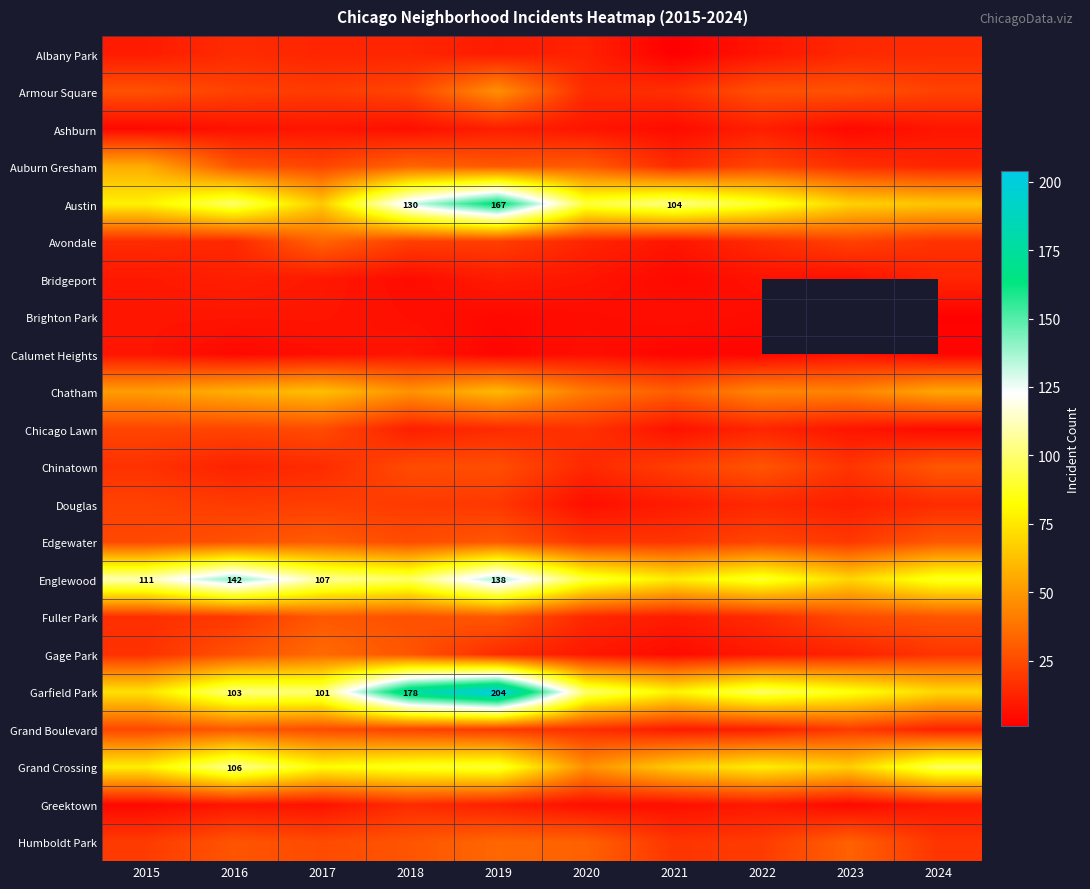

Which series changed the most between 2017 and 2019?

Garfield Park